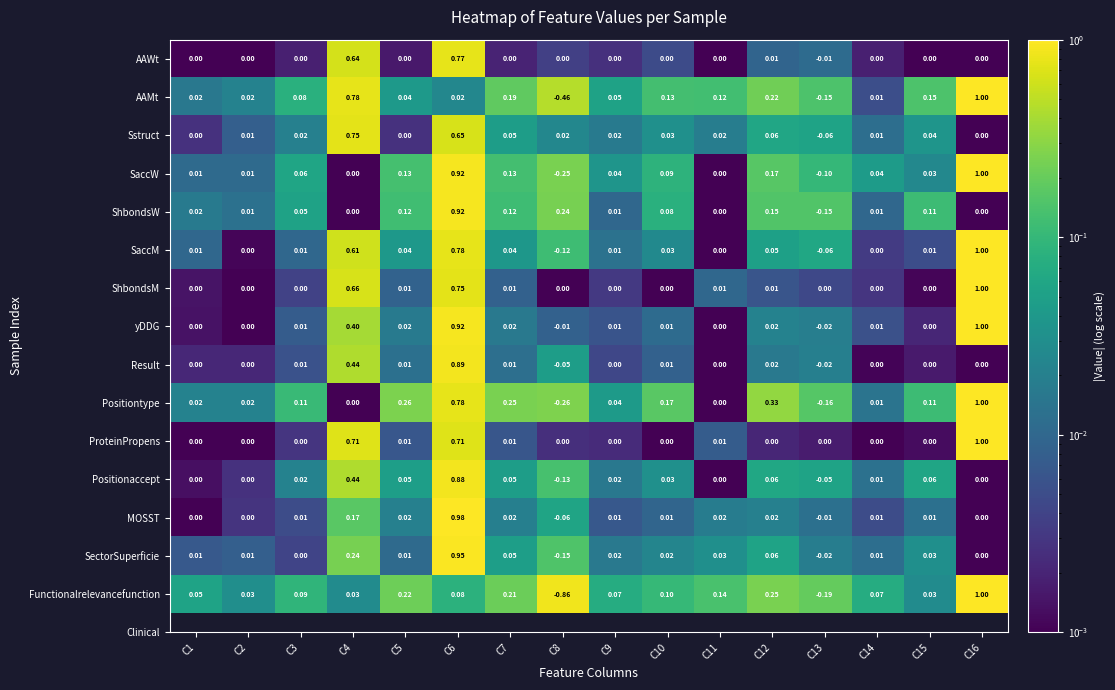

At which category is the sum across all series the highest?

C6